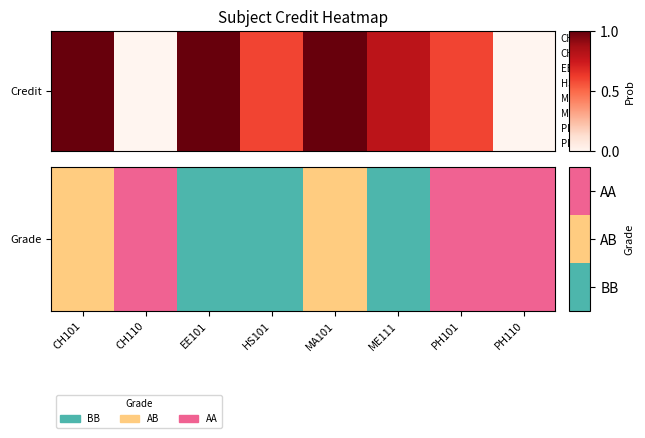

Reading left to right, list all the values displayed in this chart.

2	3	1	1	2	1	3	3